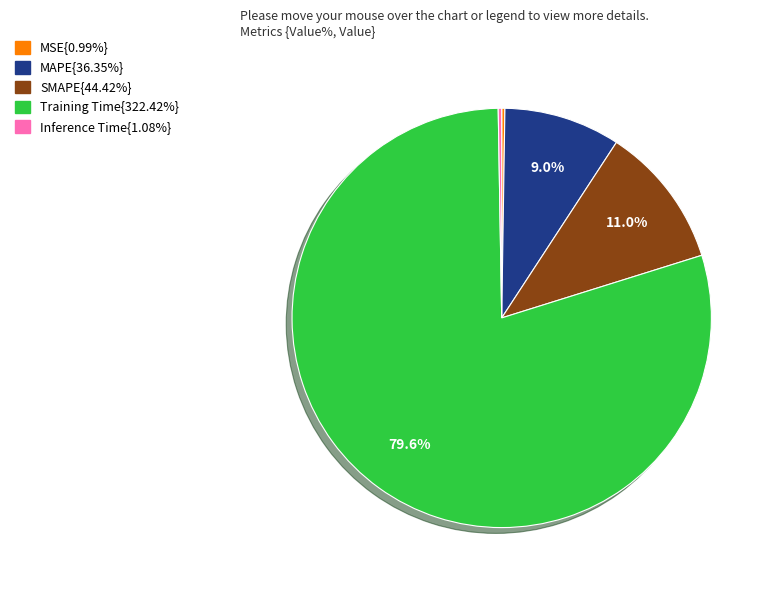

Does any single category account for the majority?

Yes